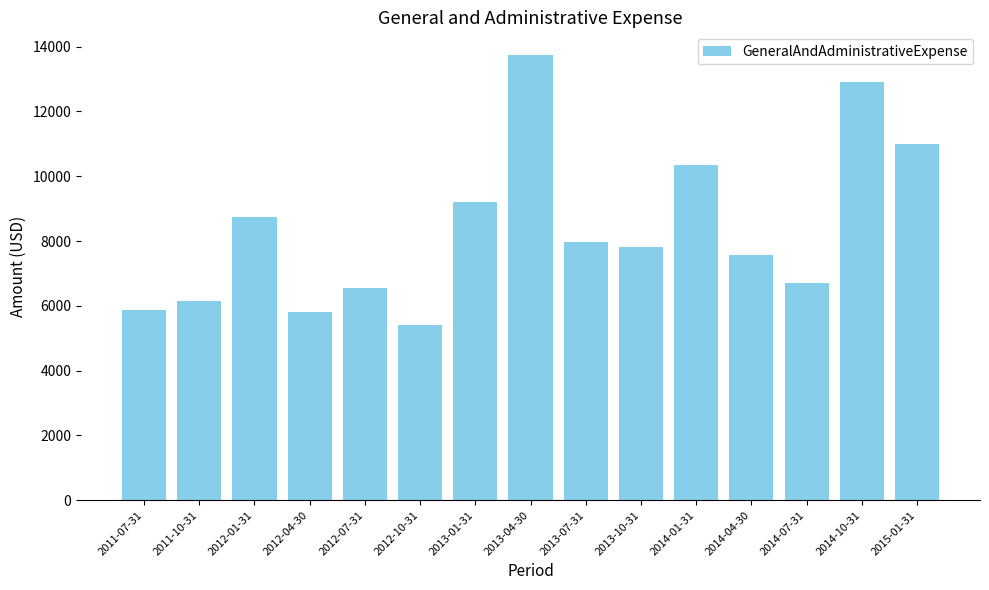

Which label corresponds to the largest value in the chart?

2013-04-30